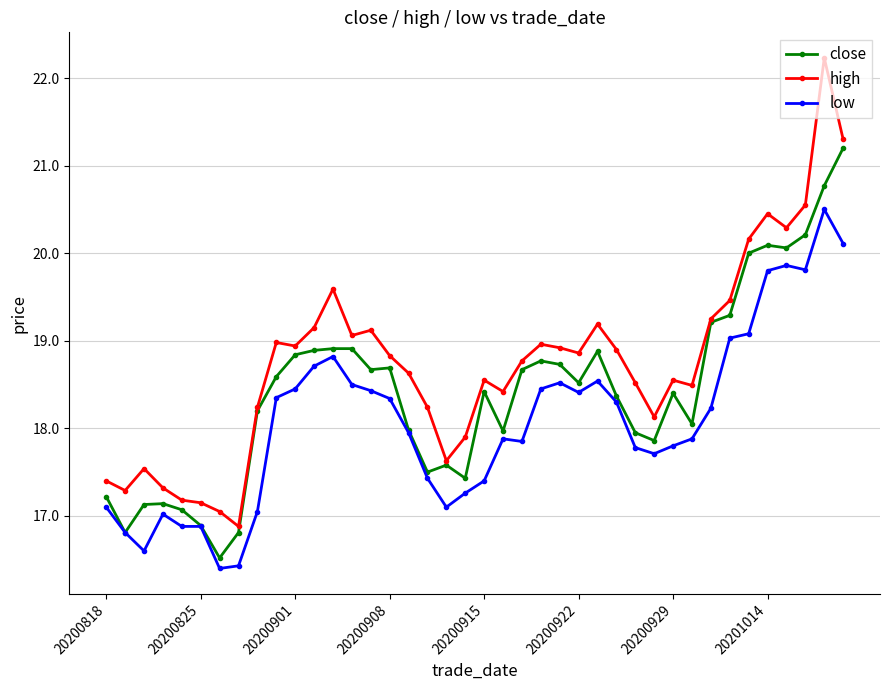

Which series has the widest spread of values?

high